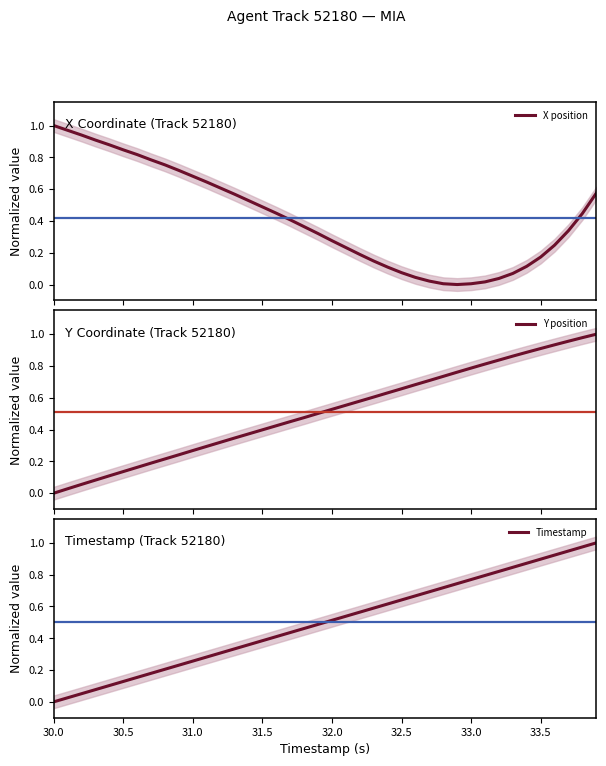

Reading left to right, list all the values displayed in this chart.

X position: 1.0	1.0	0.9	0.9	0.9	0.8	0.8	0.8	0.8	0.7	0.7	0.6	0.6	0.6	0.5	0.5	0.4	0.4	0.4	0.3	0.3	0.2	0.2	0.1	0.1	0.1	0.0	0.0	0.0	0.0	0.0	0.0	0.0	0.1	0.1	0.2	0.2	0.3	0.4	0.6
Y position: 0.0	0.0	0.1	0.1	0.1	0.1	0.2	0.2	0.2	0.2	0.3	0.3	0.3	0.3	0.4	0.4	0.4	0.5	0.5	0.5	0.5	0.6	0.6	0.6	0.6	0.7	0.7	0.7	0.7	0.8	0.8	0.8	0.8	0.9	0.9	0.9	0.9	1.0	1.0	1.0
Timestamp: 0.0	0.0	0.1	0.1	0.1	0.1	0.2	0.2	0.2	0.2	0.3	0.3	0.3	0.3	0.4	0.4	0.4	0.4	0.5	0.5	0.5	0.5	0.6	0.6	0.6	0.6	0.7	0.7	0.7	0.7	0.8	0.8	0.8	0.8	0.9	0.9	0.9	0.9	1.0	1.0